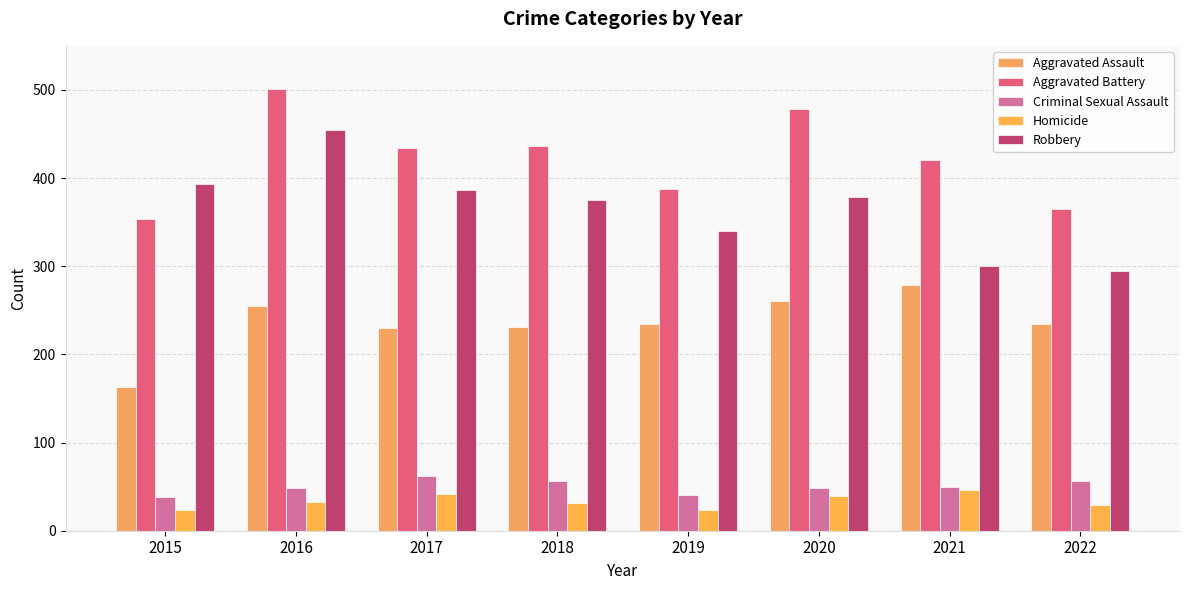

How many groups of bars are there?

8